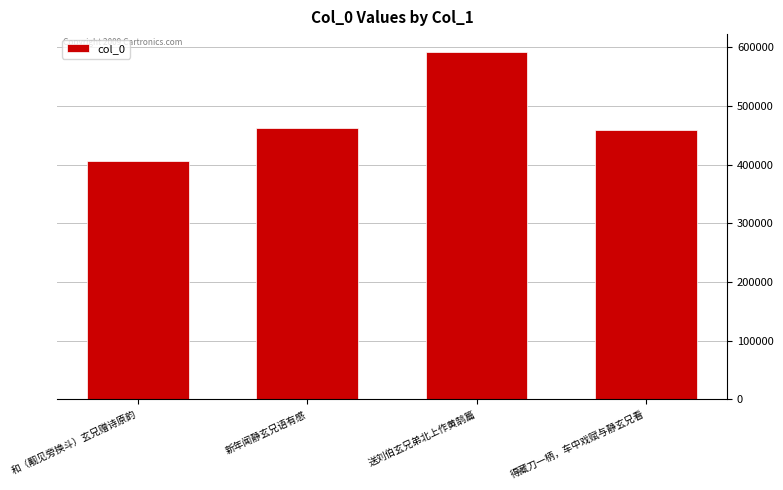

At which category does the chart reach its minimum across all series?

和（觏见旁换斗）玄兄赠诗原韵